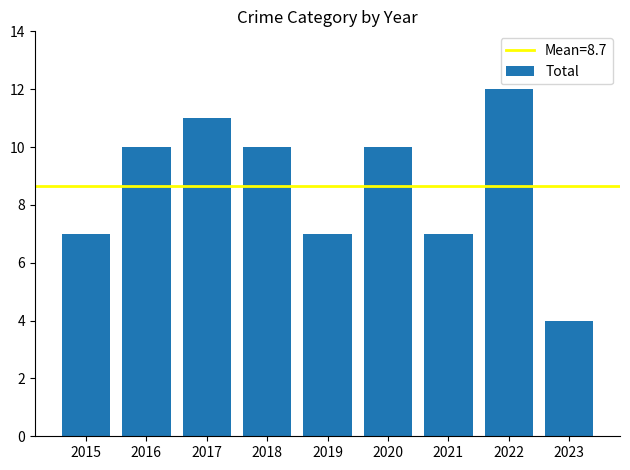

Reading left to right, what are all the values shown in this chart?

7	10	11	10	7	10	7	12	4